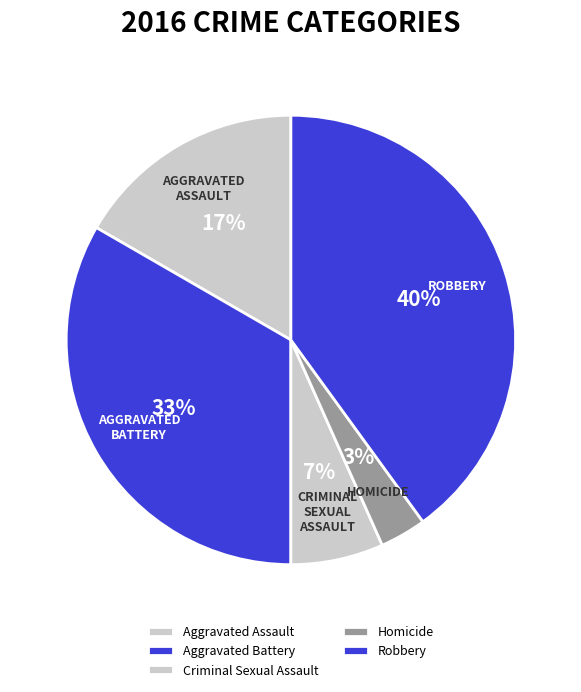

True or false: Homicide accounts for 1% of the total.

False